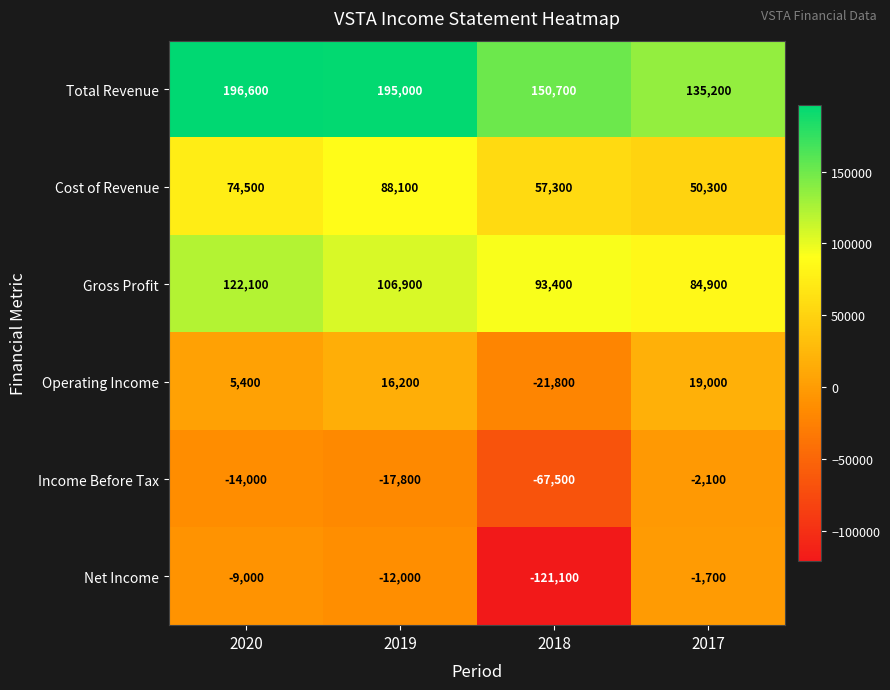

Is it true that Gross Profit equals 106900 at 2019?

True